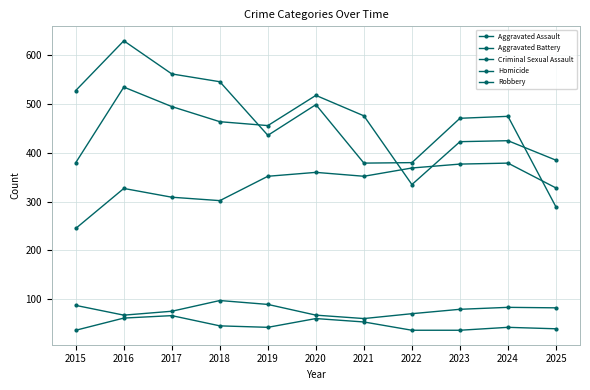

Which label corresponds to the largest value in the chart?

2016